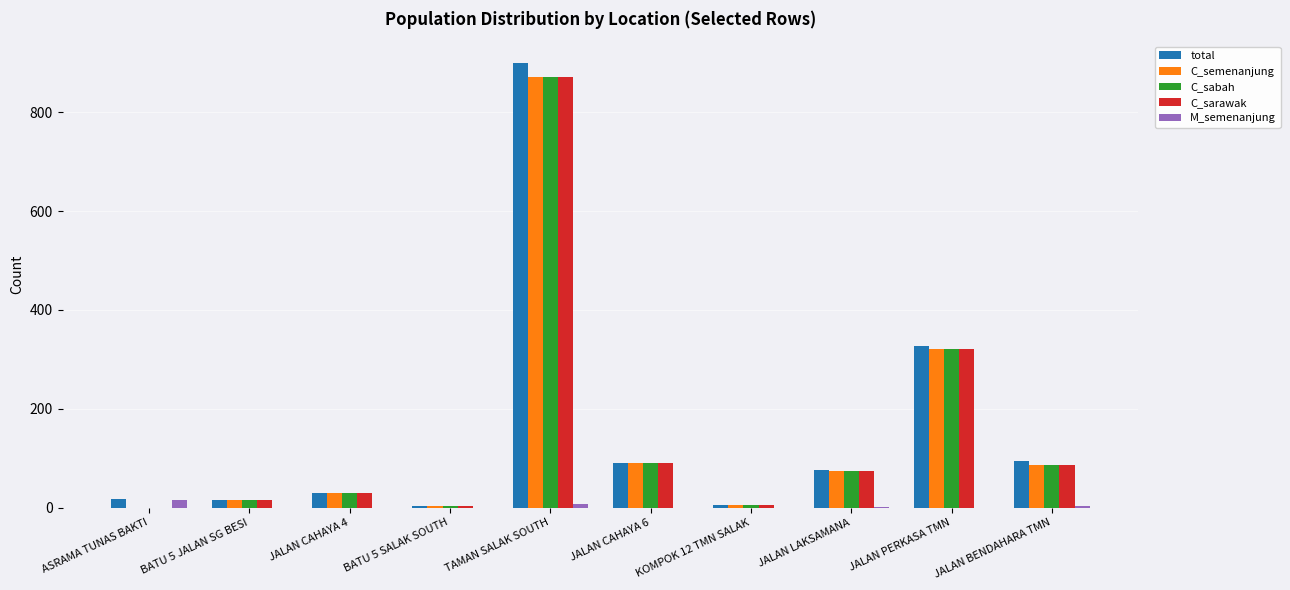

The C_sarawak series shows 871 at TAMAN SALAK SOUTH. True or false?

True